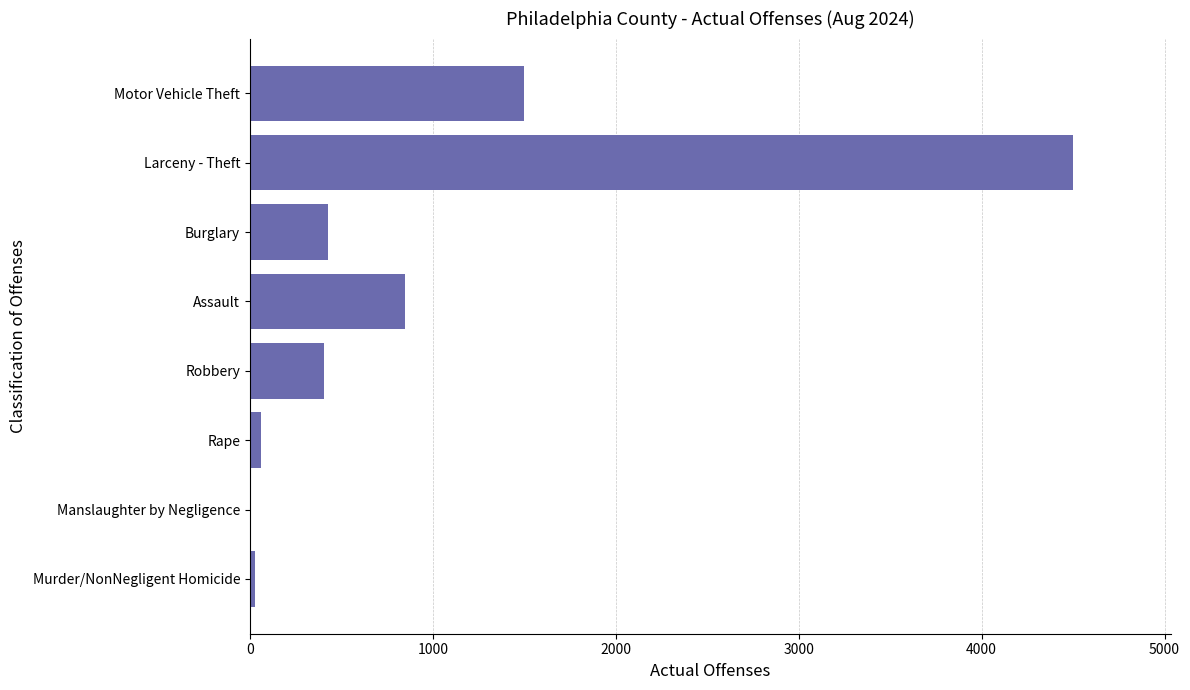

The value at Larceny - Theft is 4497. True or false?

True